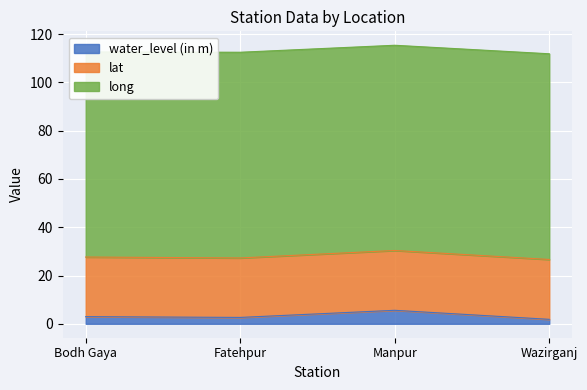

At which label does water_level (in m) reach its peak?

Manpur